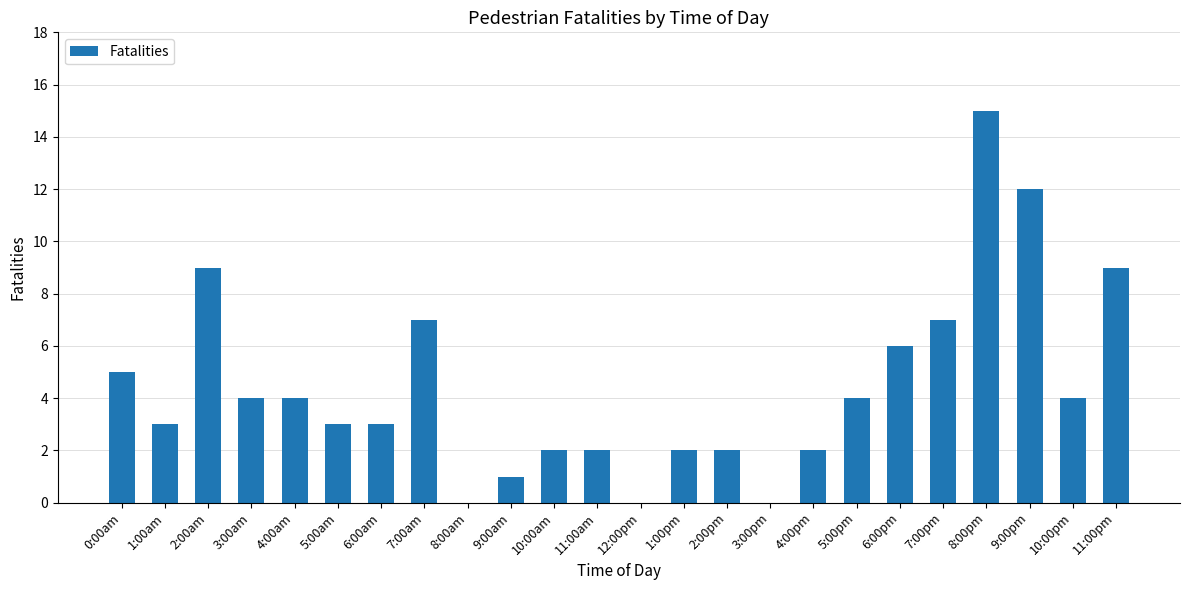

The value at 4:00am is 4. True or false?

True